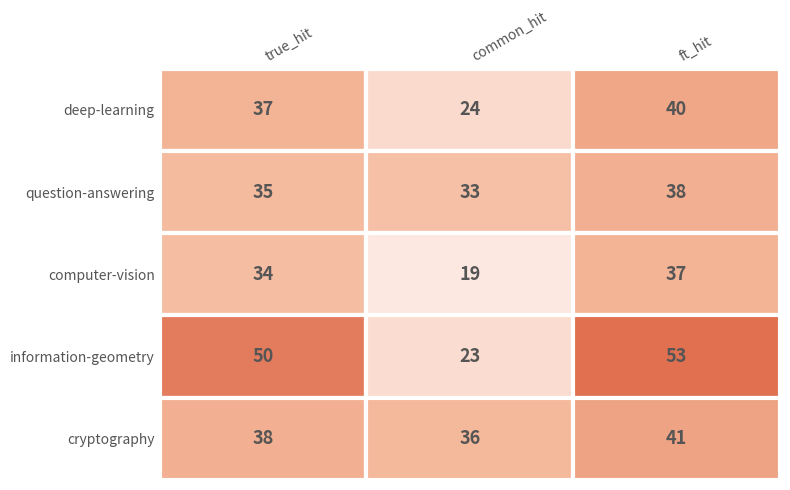

Count the number of categories in the chart.

3